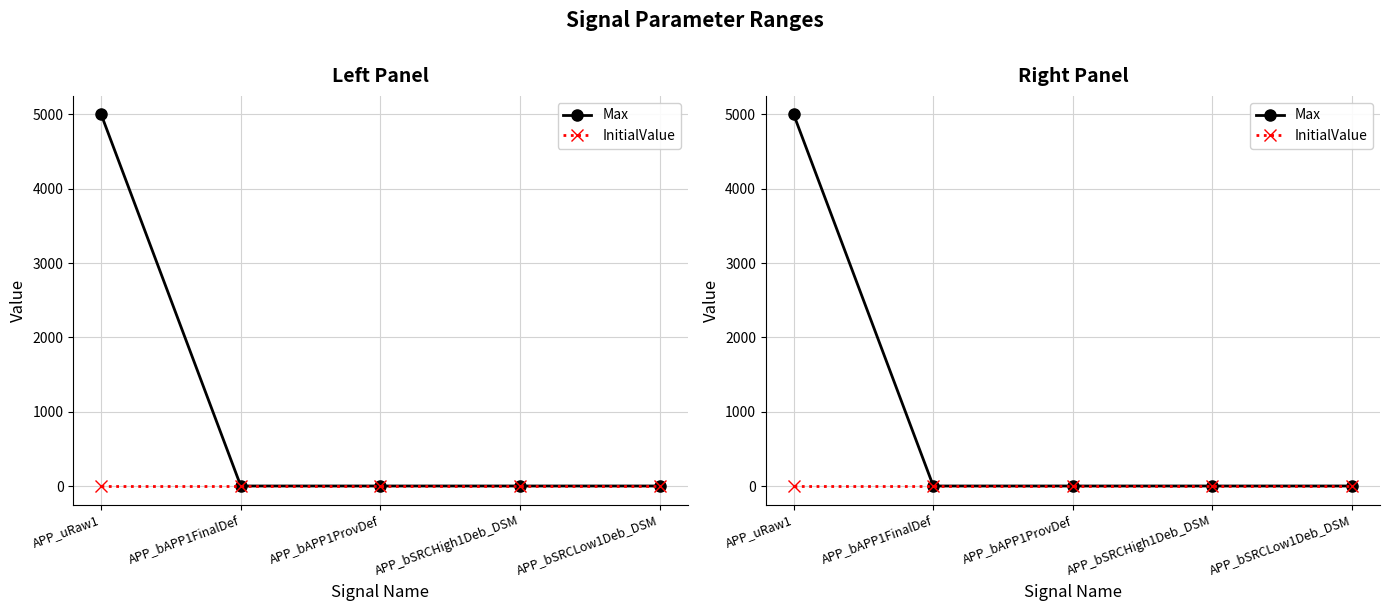

How many lines are shown in the chart?

2